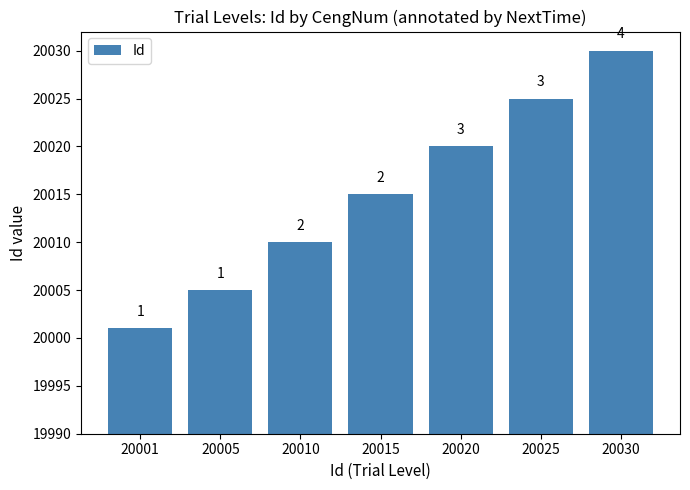

At which category does the chart reach its minimum across all series?

20001